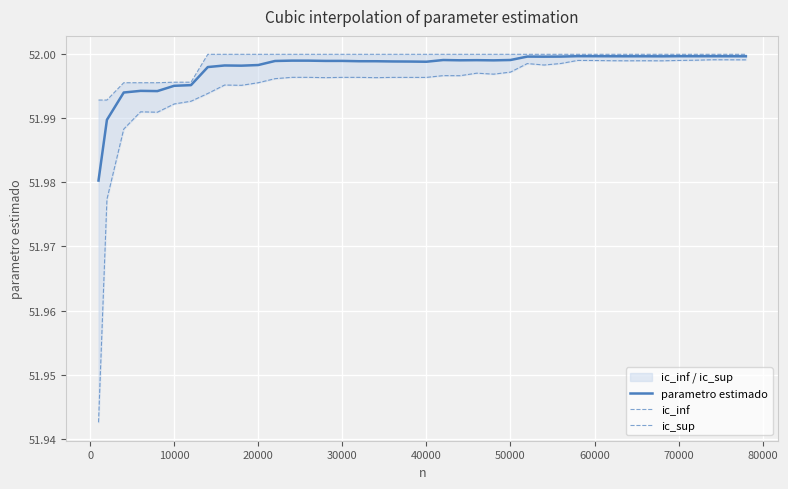

Is the value of parametro estimado at 13 greater than the value of ic_inf at 30?

No